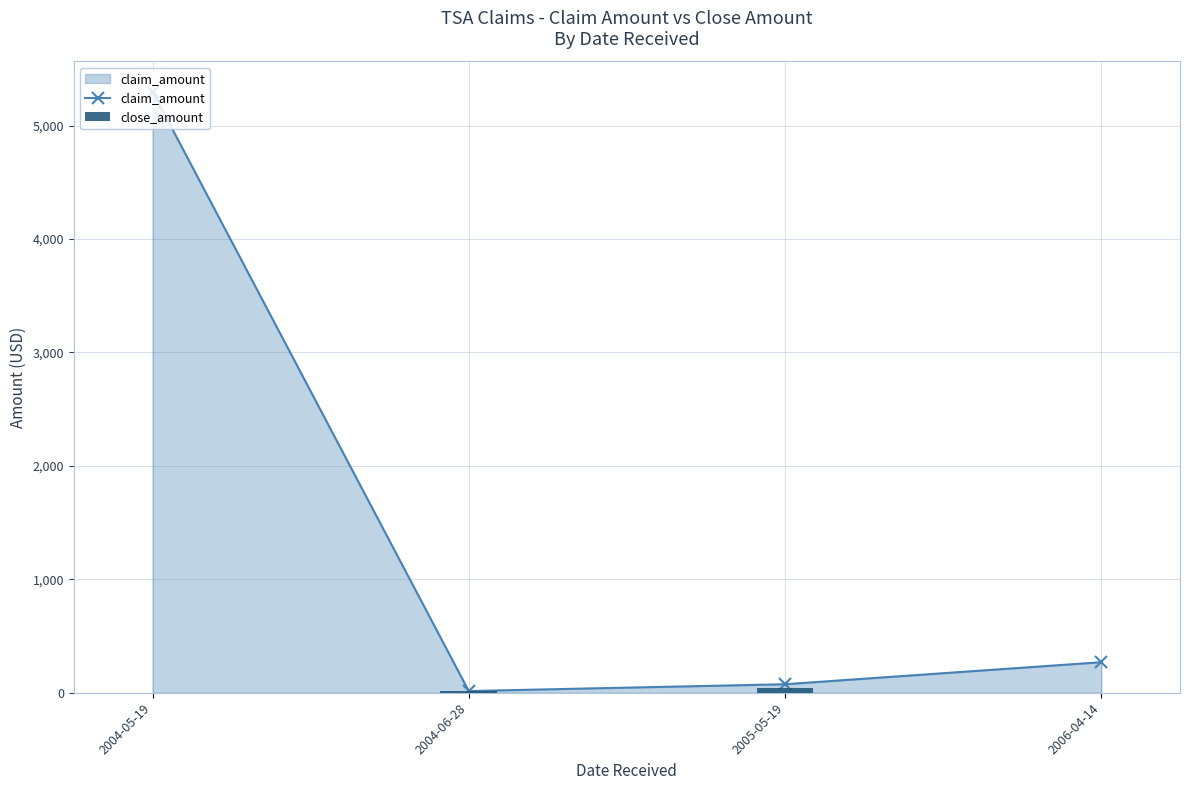

What is the difference between the close_amount values at 2004-06-28 and 2005-05-19?

22.5